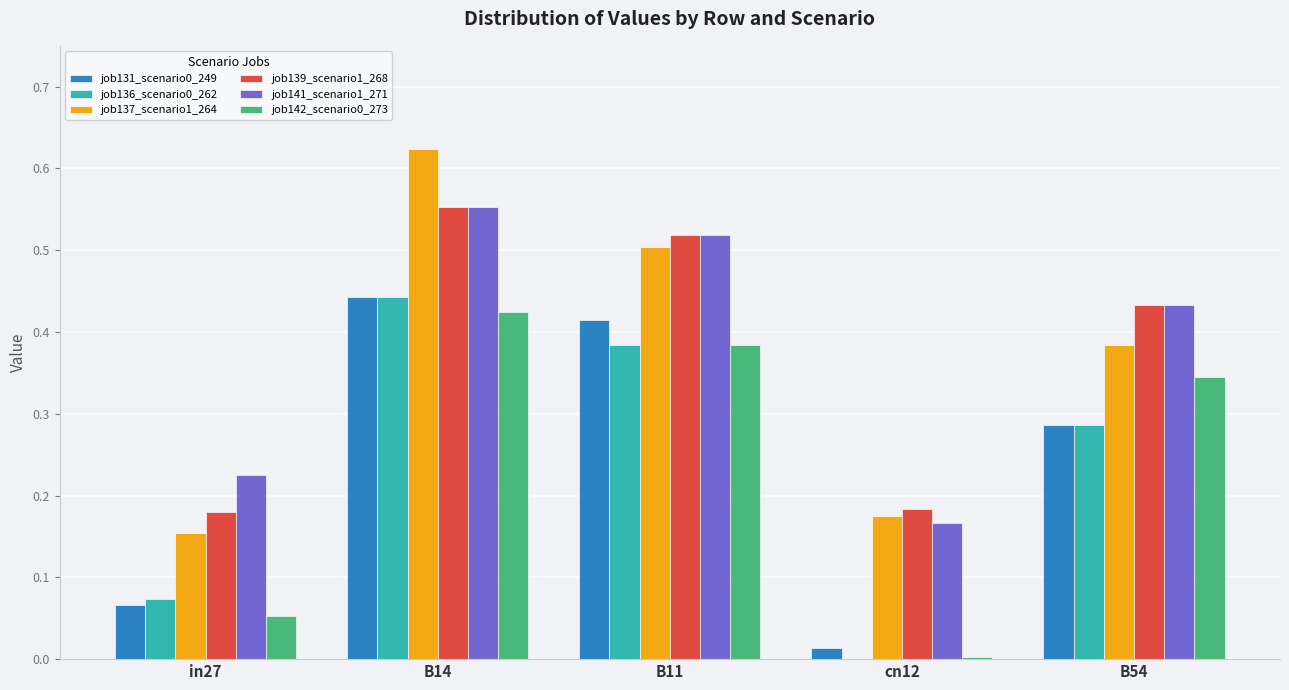

At which category is the sum across all series the highest?

B14